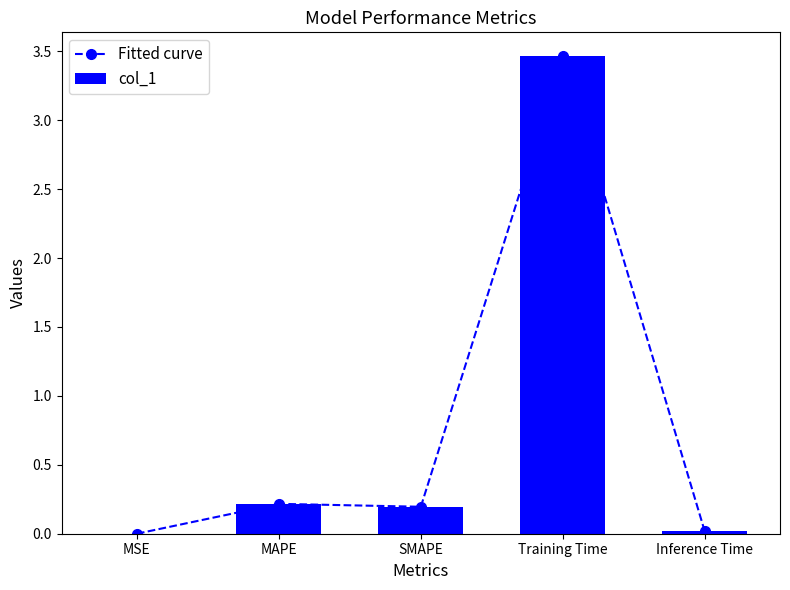

What is the average value of the col_1 series?

0.8